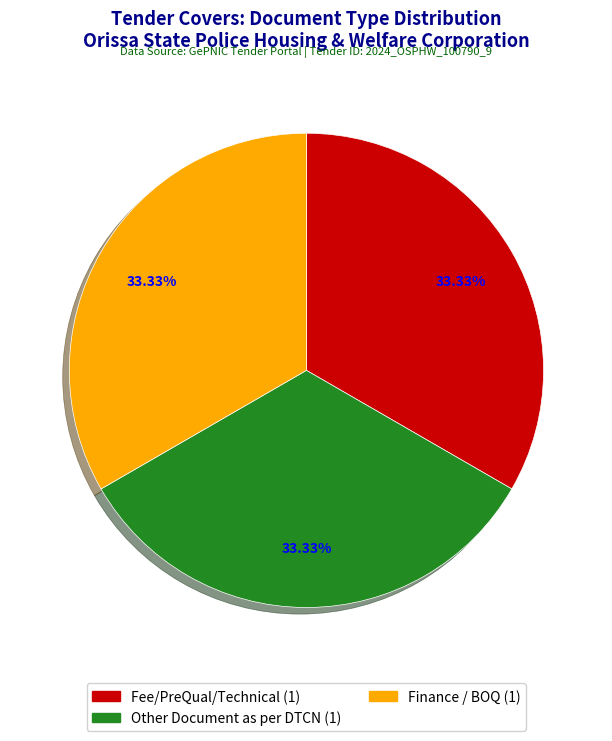

Is there a majority slice in this chart?

No